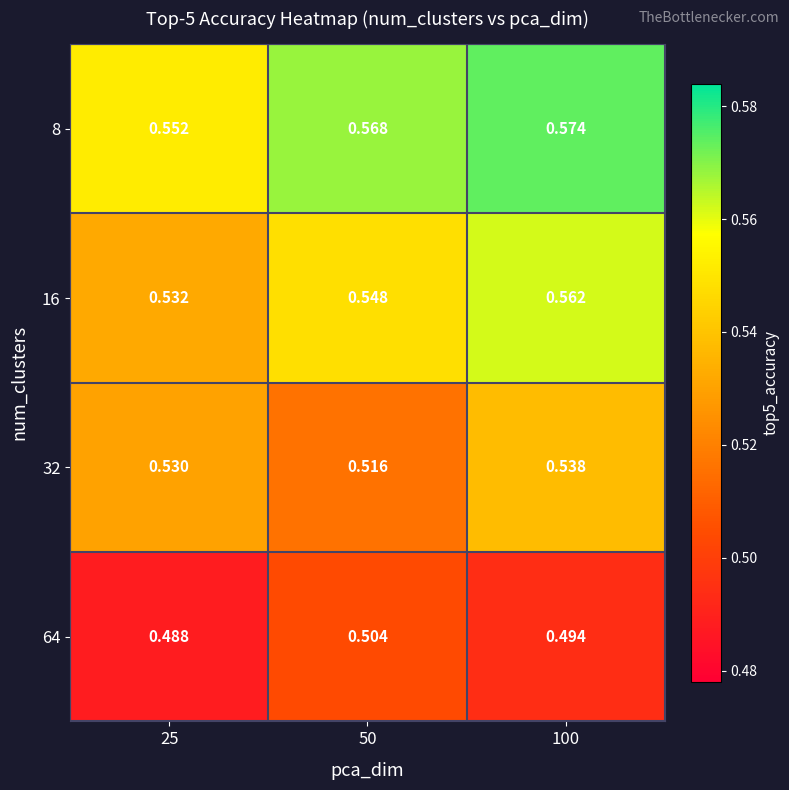

At which category does the chart reach its minimum across all series?

25